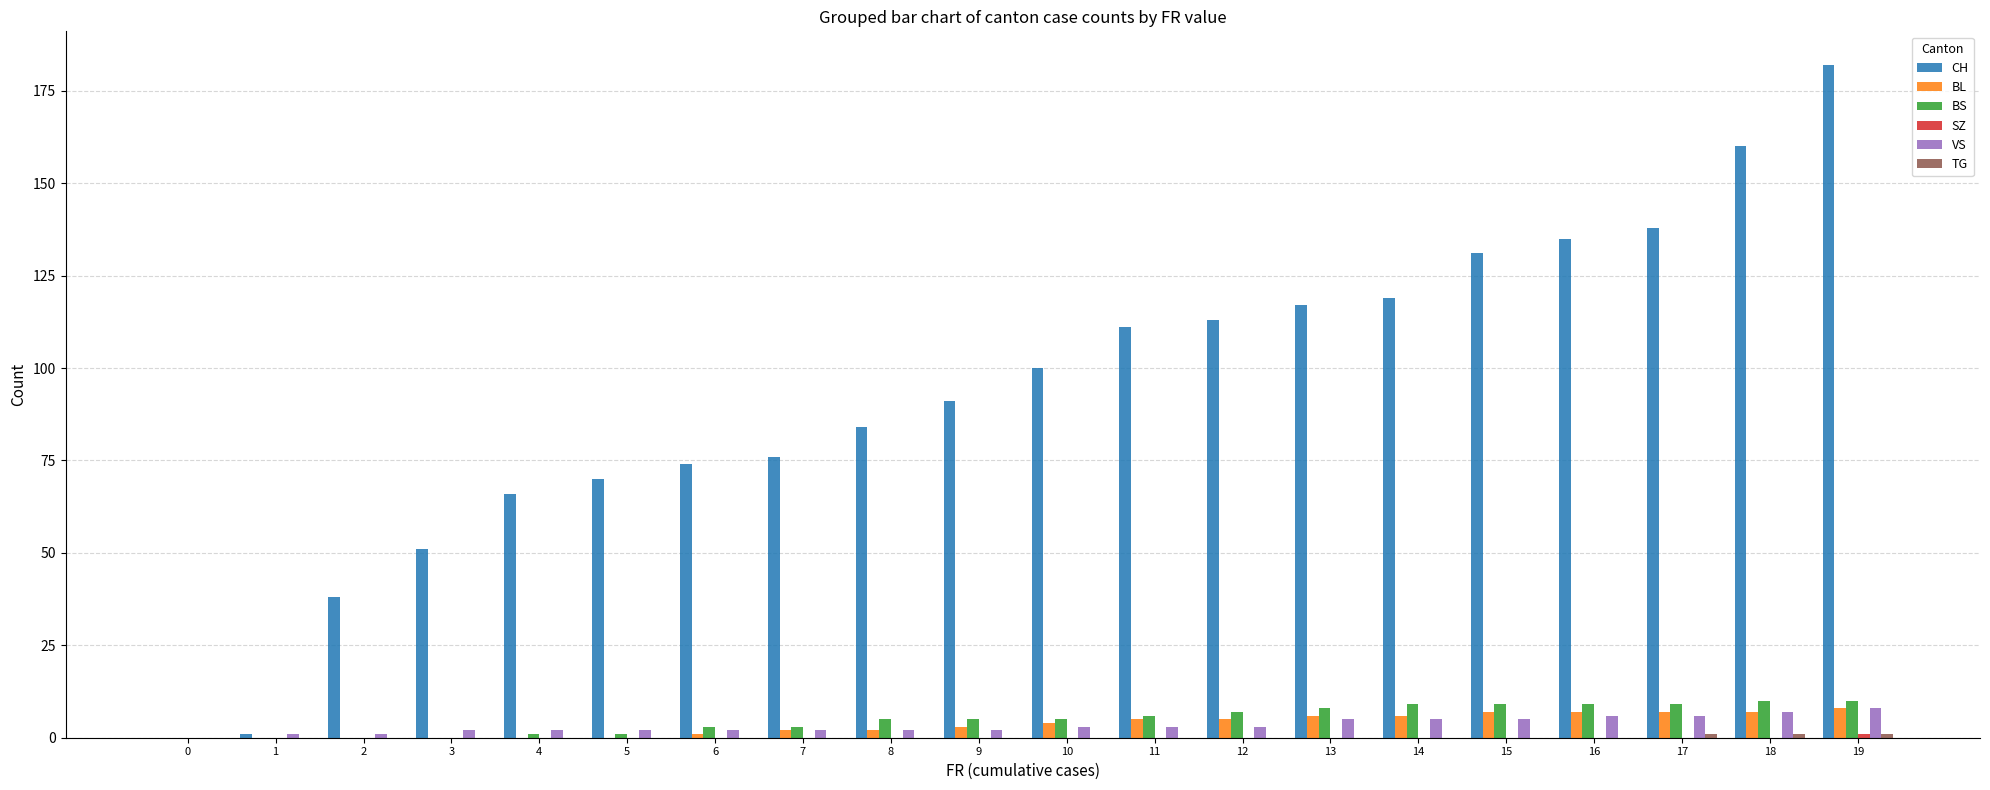

What is the sum of all BL values?

70